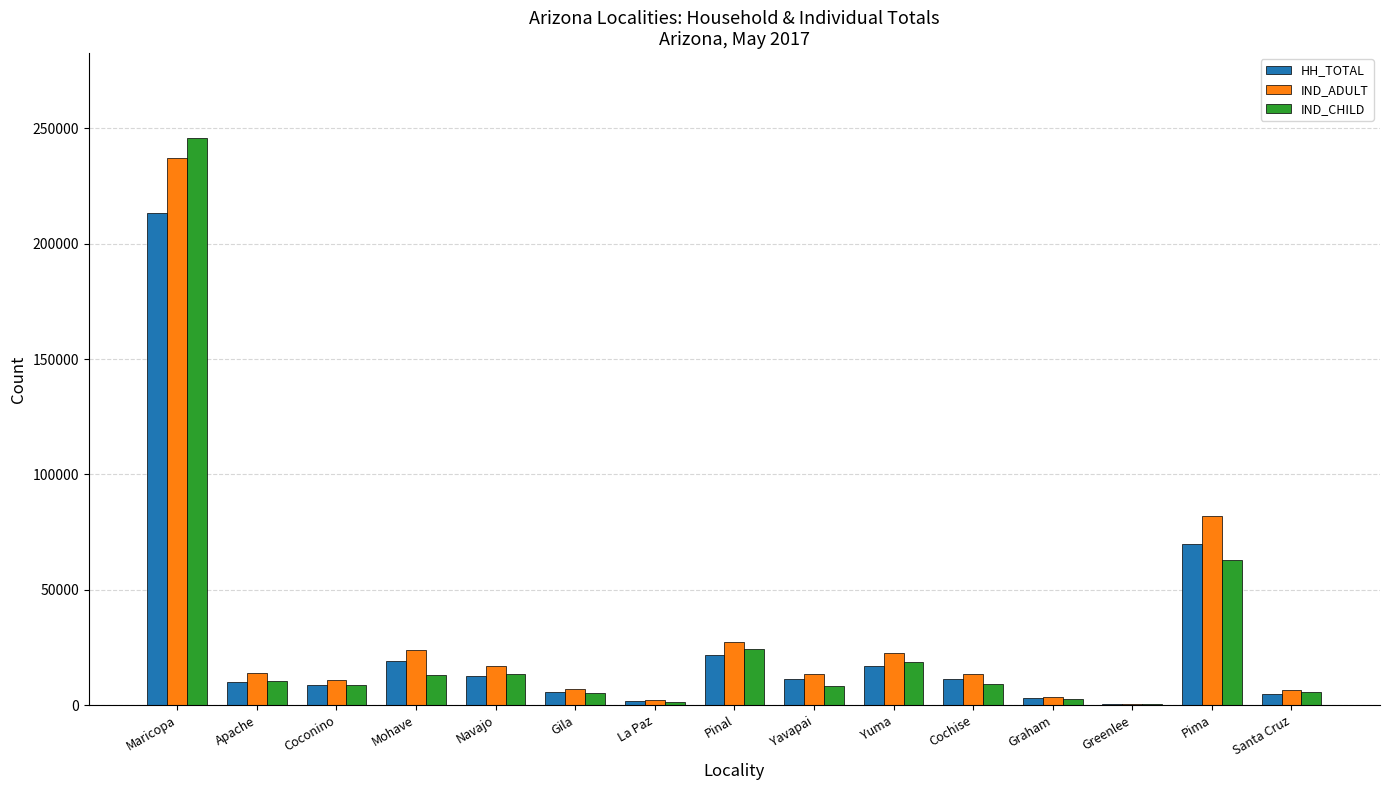

At which label is IND_CHILD closest to 123052?

Pima